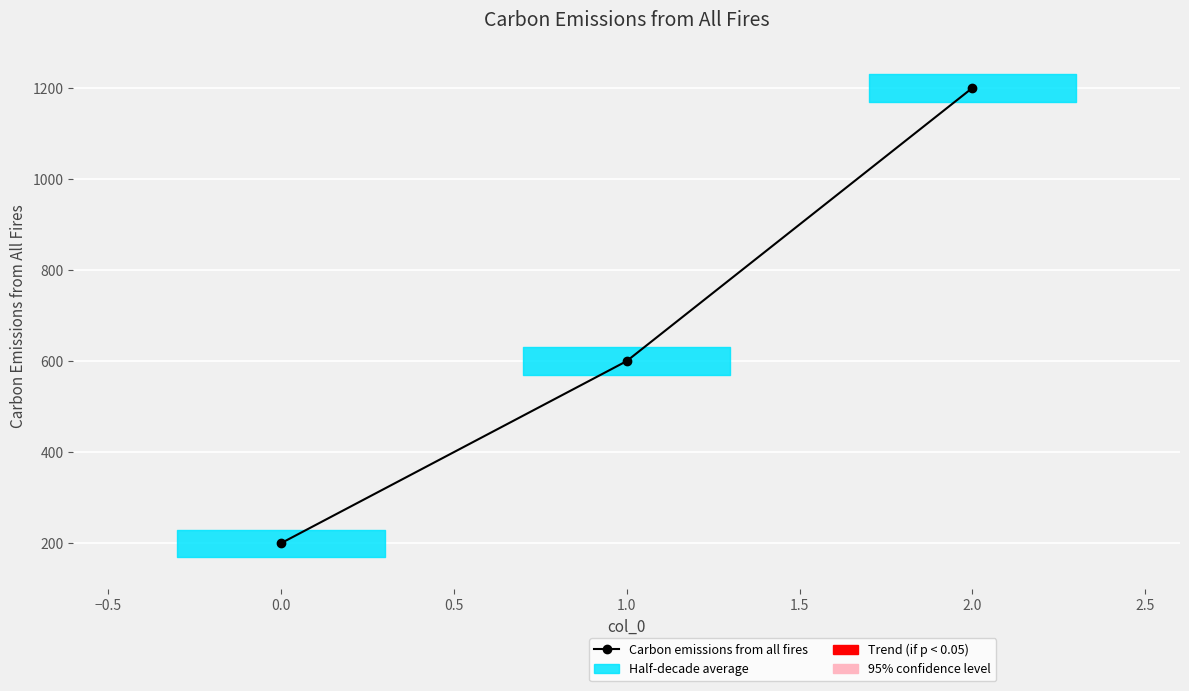

Count the number of categories in the chart.

3